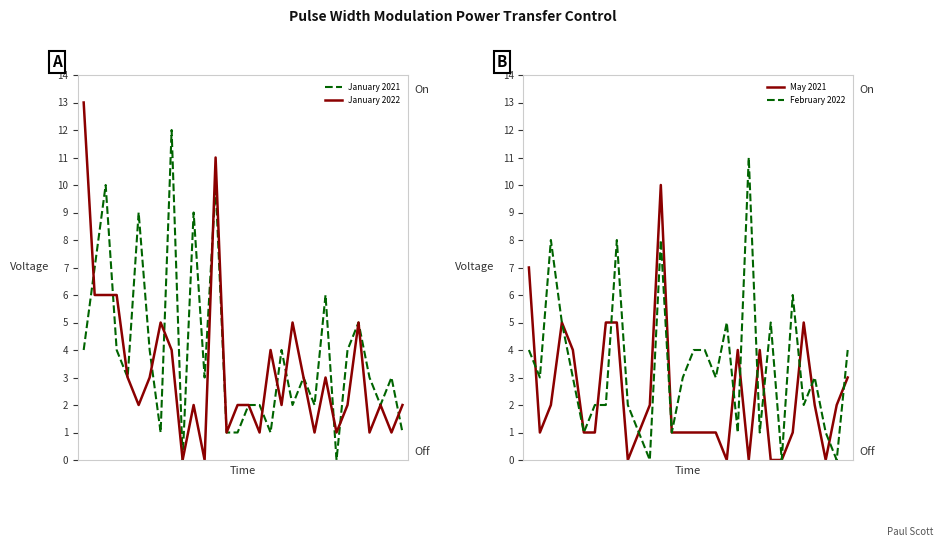

The May 2021 series shows 4 at 12. True or false?

False